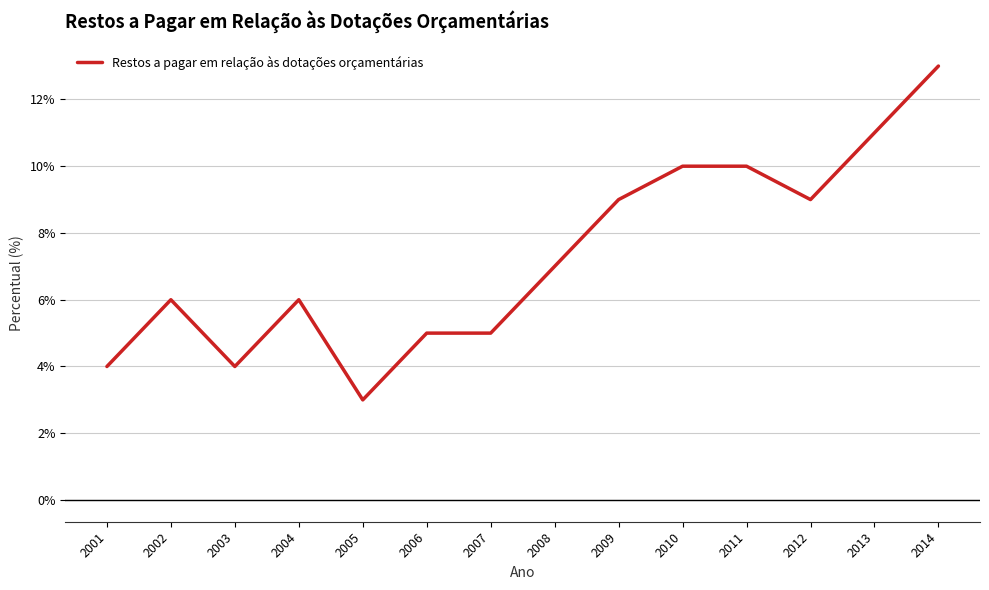

Reading left to right, extract all data points from this chart.

4	6	4	6	3	5	5	7	9	10	10	9	11	13